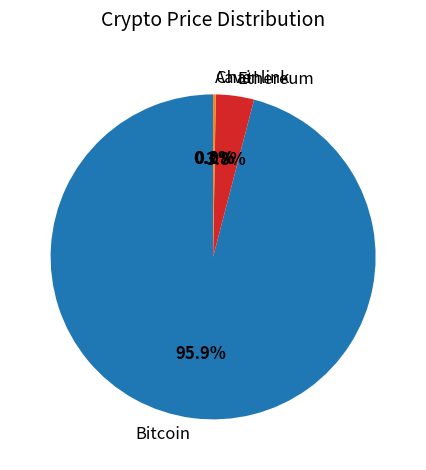

What is the largest slice in the pie chart?

Bitcoin